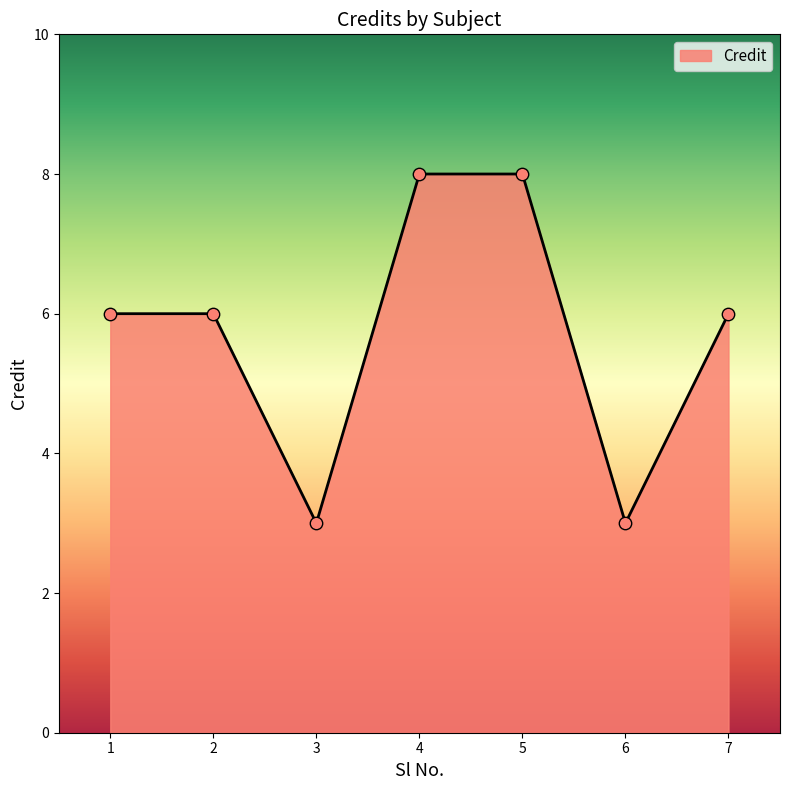

Between 5 and 7, which is larger?

5